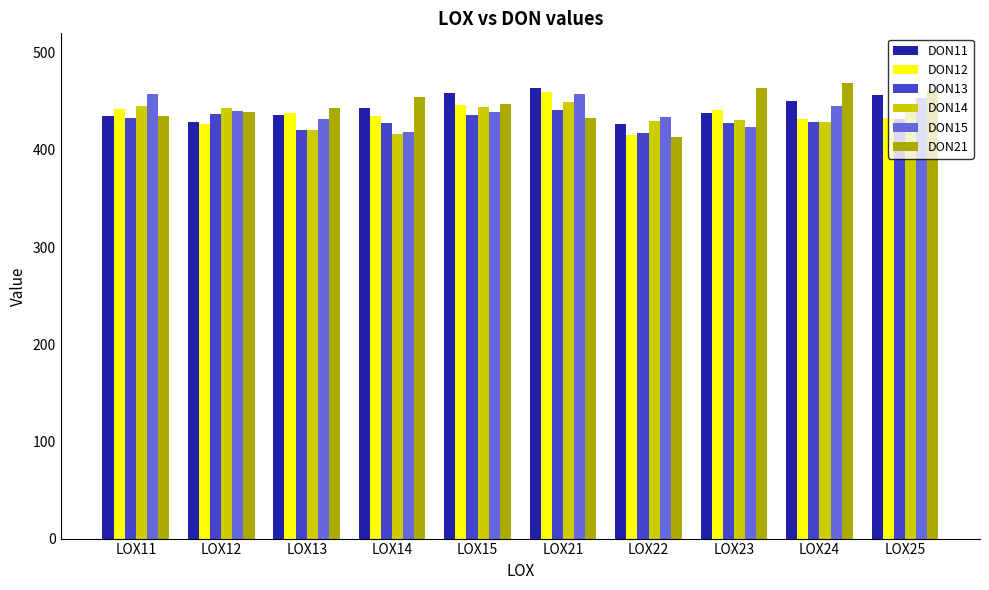

Where does the DON12 series first go above 438?

LOX11